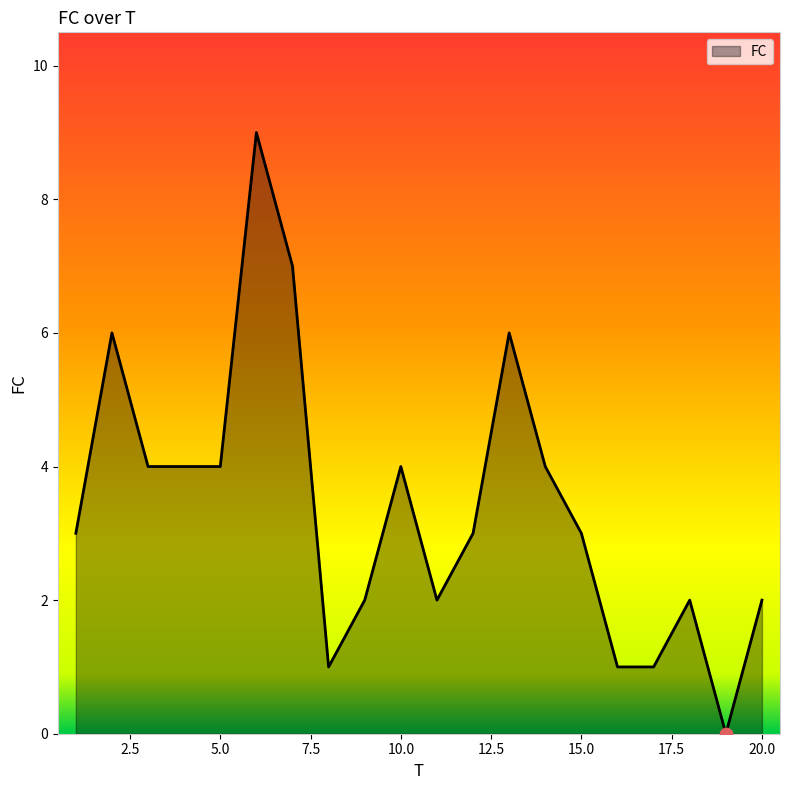

What is the difference between the maximum and minimum values?

9